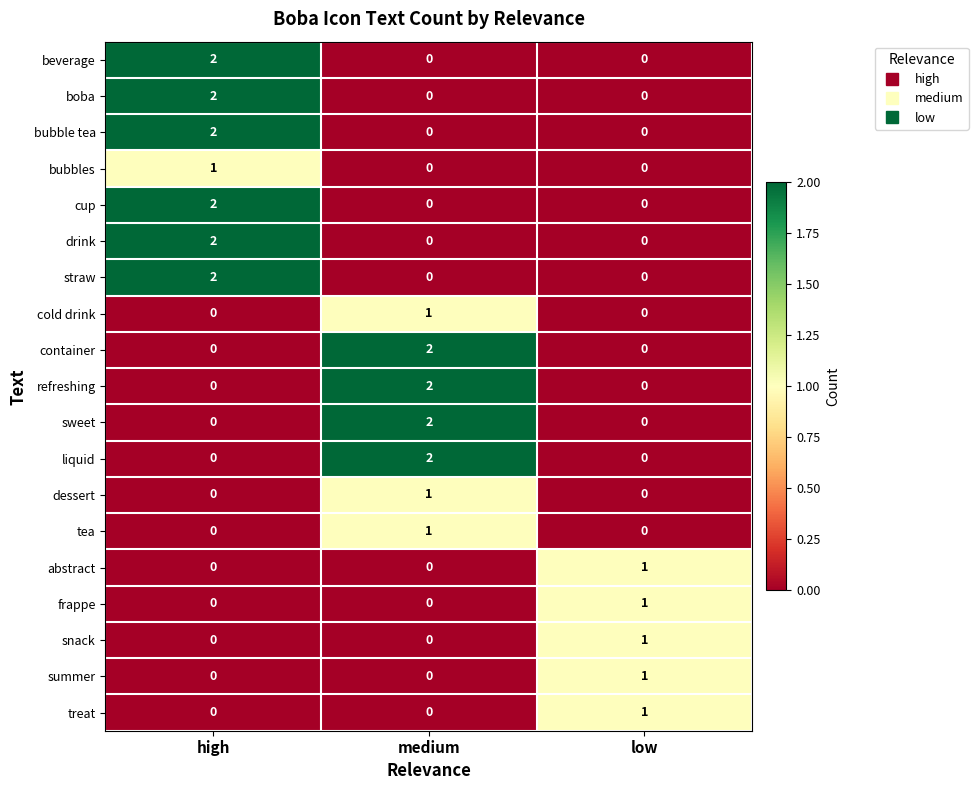

The value of snack at low is 1. True or false?

True